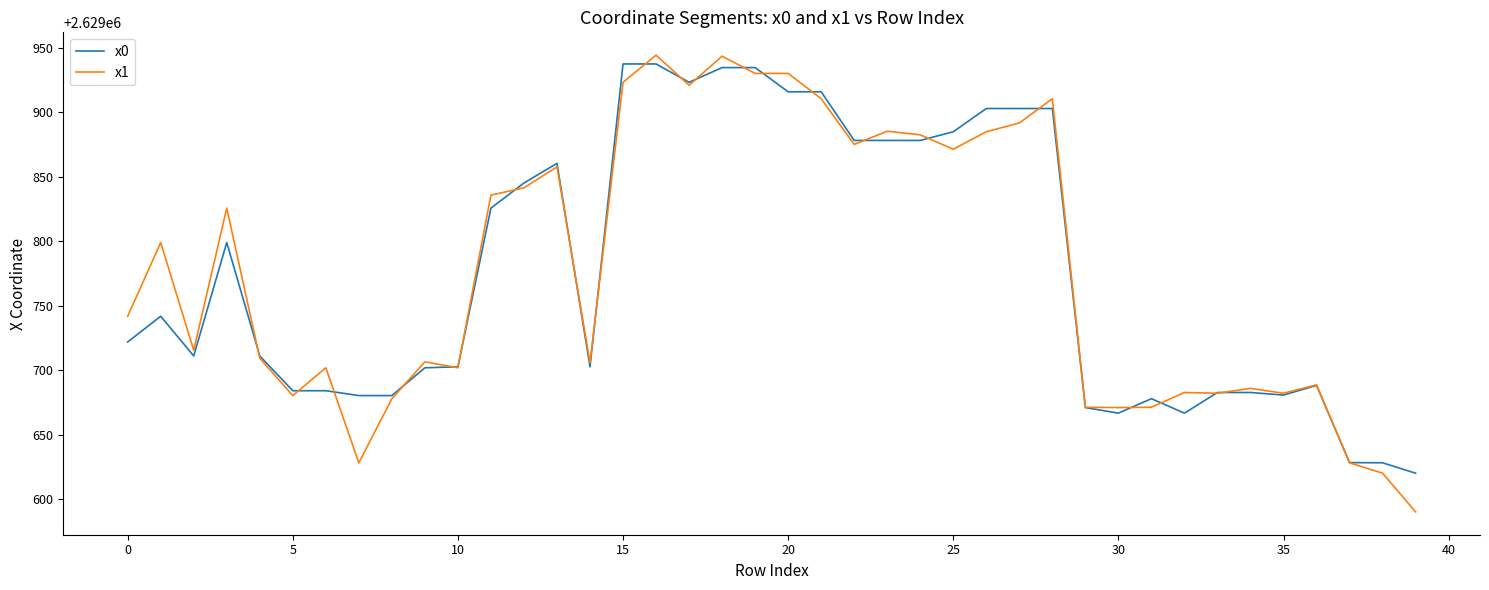

Which series has the largest range (max minus min)?

x1